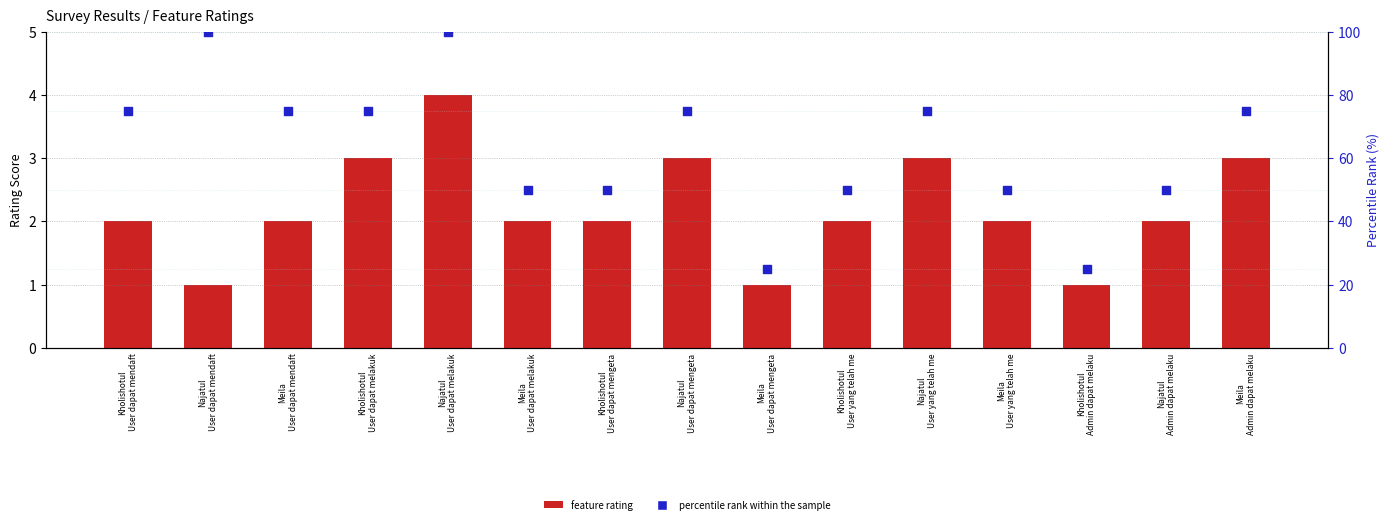

What are all the series names shown in the legend?

feature rating, percentile rank within the sample